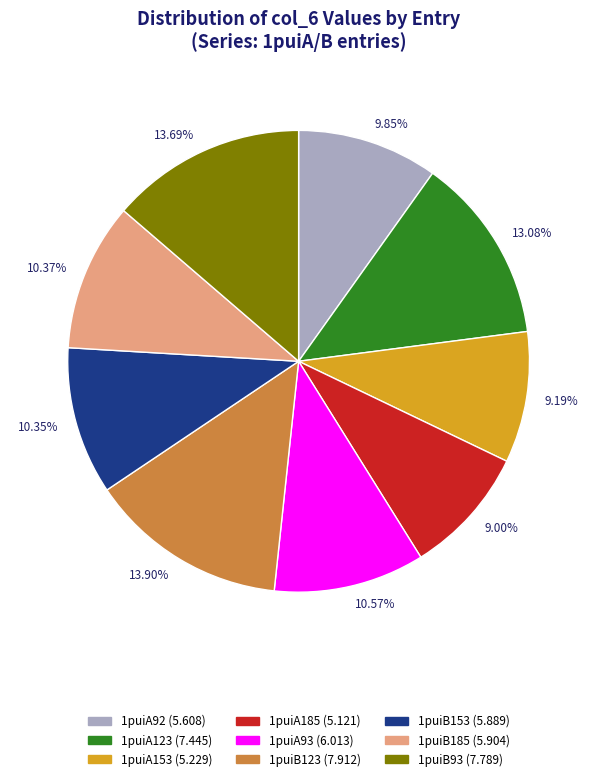

Do 9.85% and 10.37% together represent more than half of the pie?

No